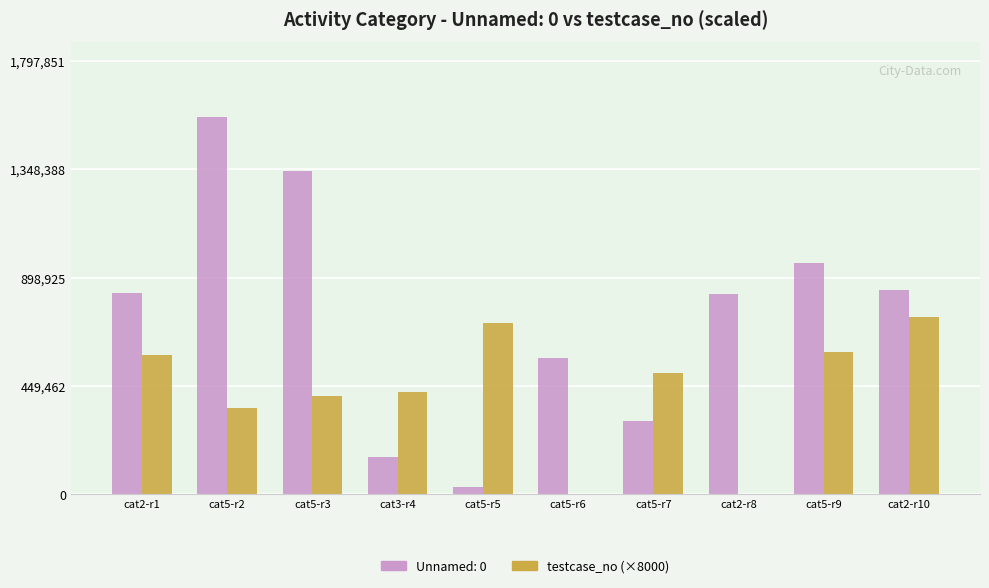

Which category has the highest value across all series?

cat5-r2